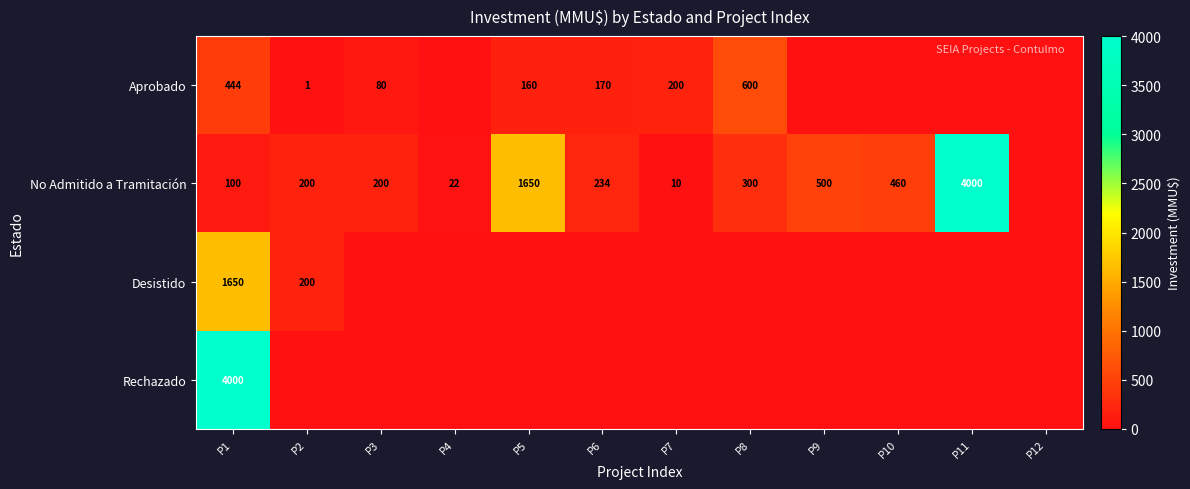

The No Admitido a Tramitación series shows 290 at P3. True or false?

False